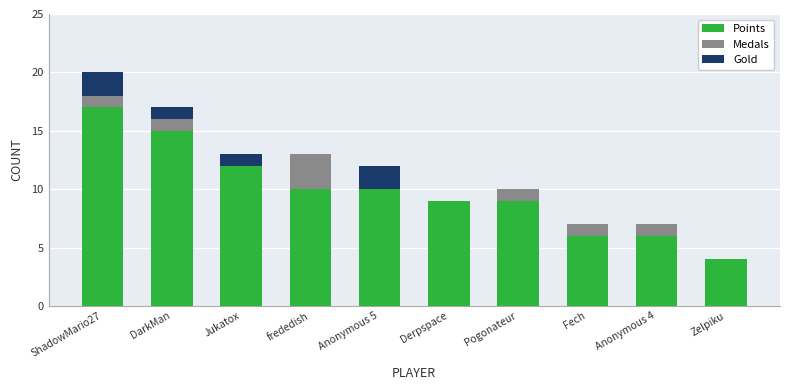

Read the Points value at Pogonateur.

9